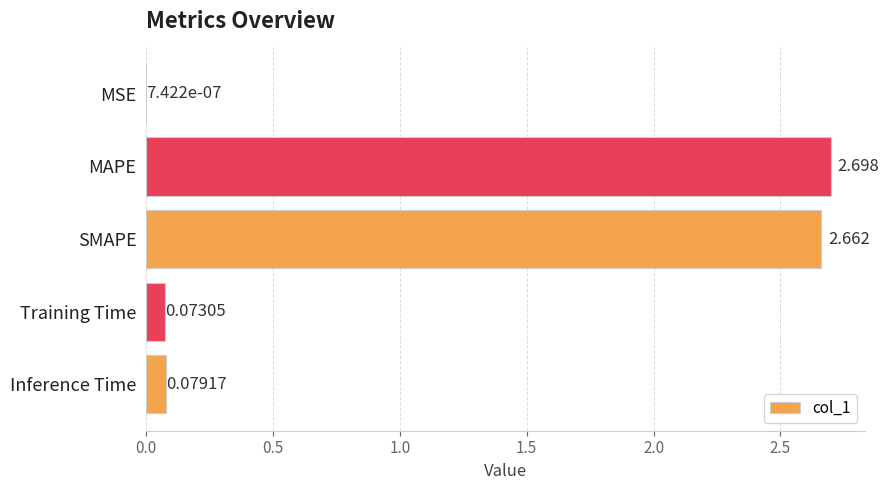

Between Inference Time and SMAPE, which is larger?

SMAPE